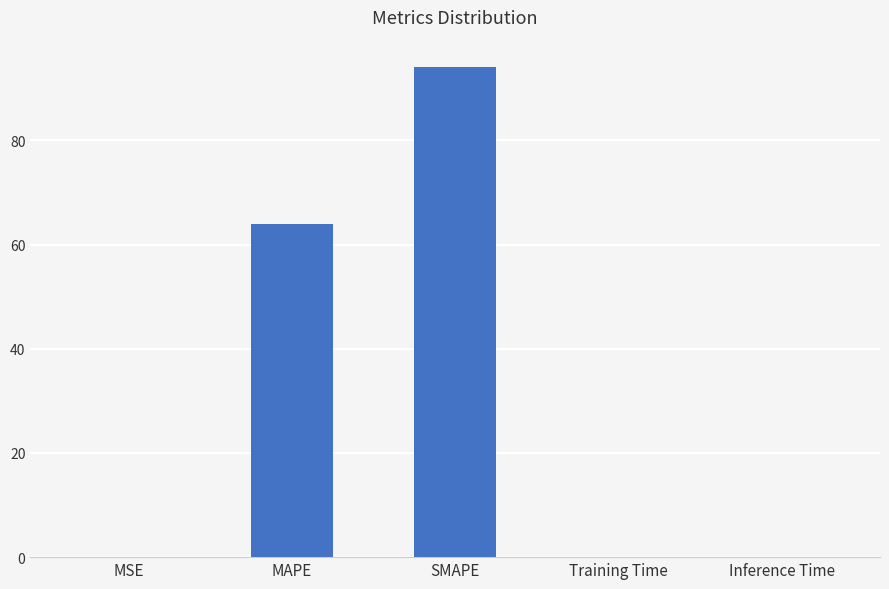

Are the bars horizontal?

No